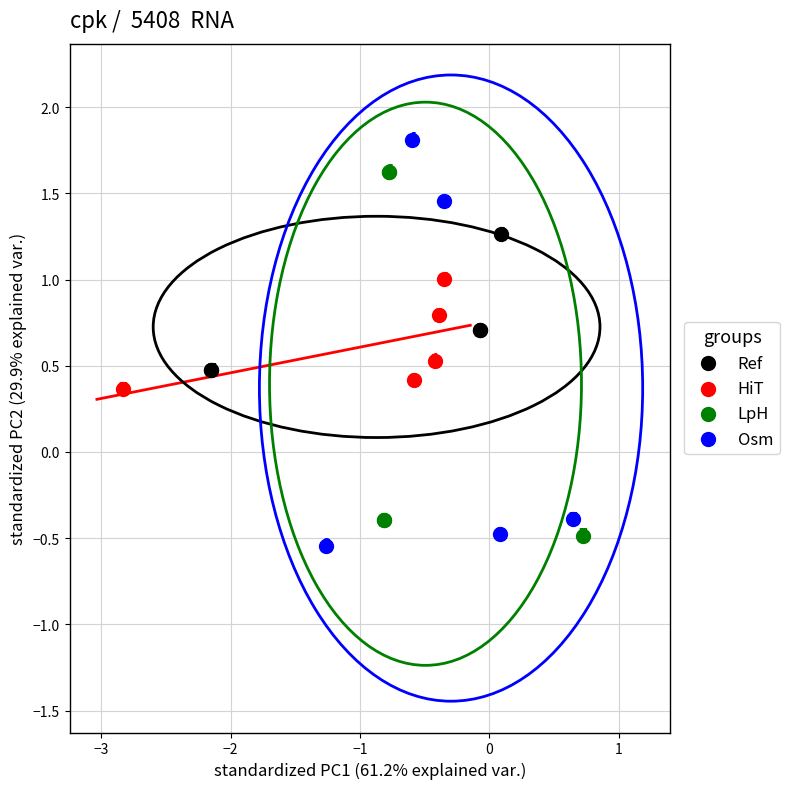

What are all the series names shown in the legend?

Ref, HiT, LpH, Osm